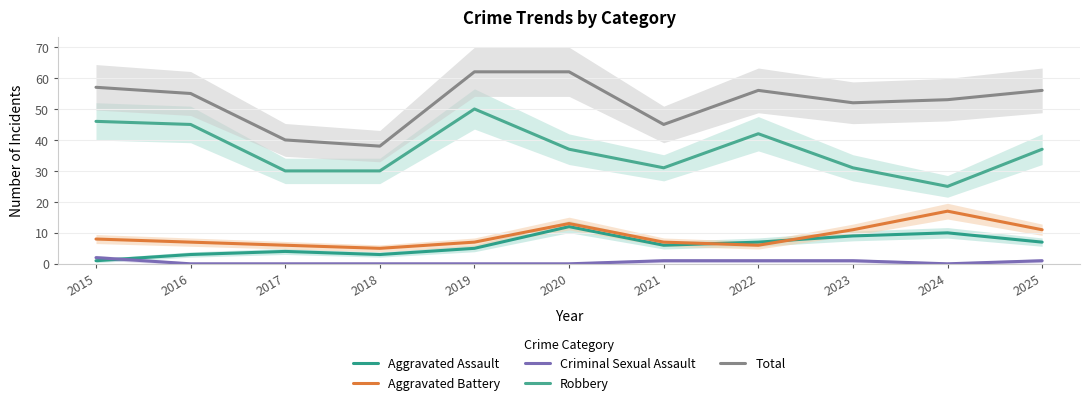

Which has a higher value, 2015 or 2017?

2017